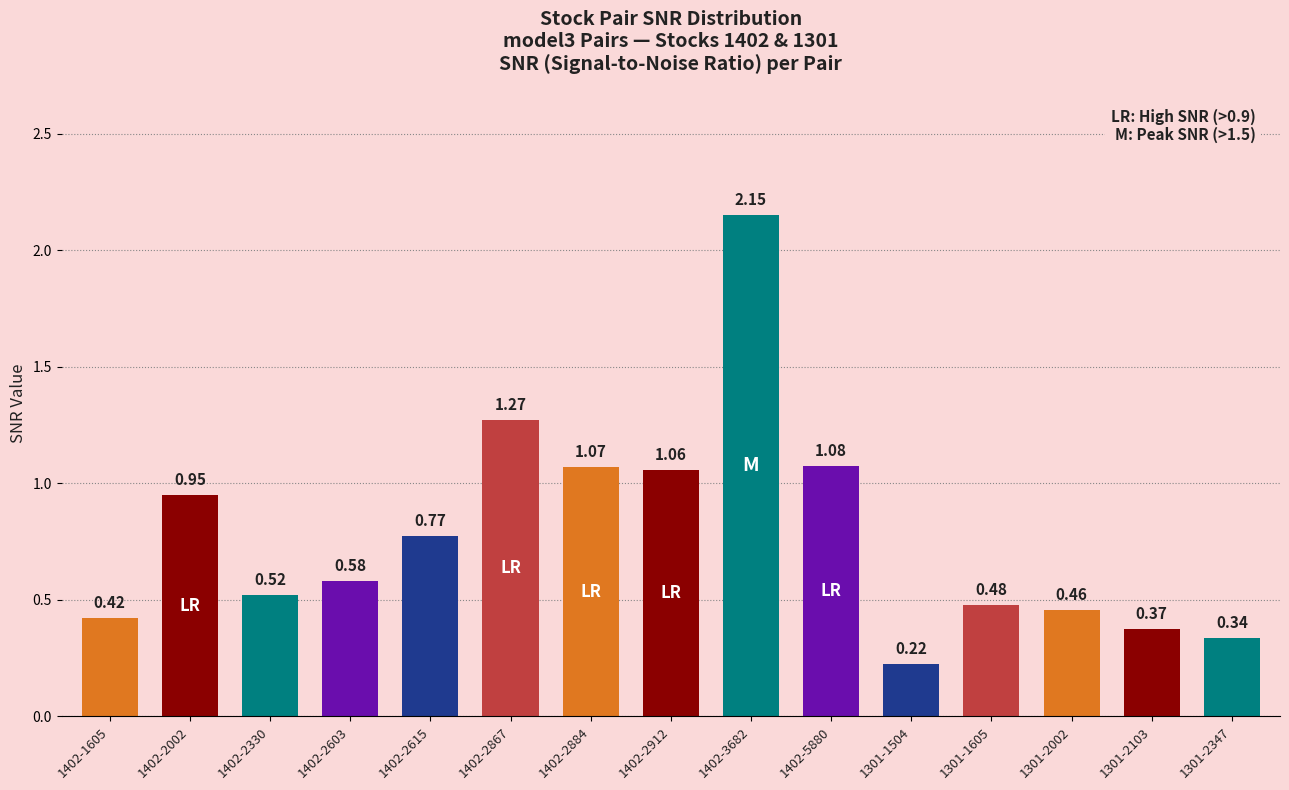

Rank the categories by value from highest to lowest.

1402-3682, 1402-2867, 1402-5880, 1402-2884, 1402-2912, 1402-2002, 1402-2615, 1402-2603, 1402-2330, 1301-1605, 1301-2002, 1402-1605, 1301-2103, 1301-2347, 1301-1504